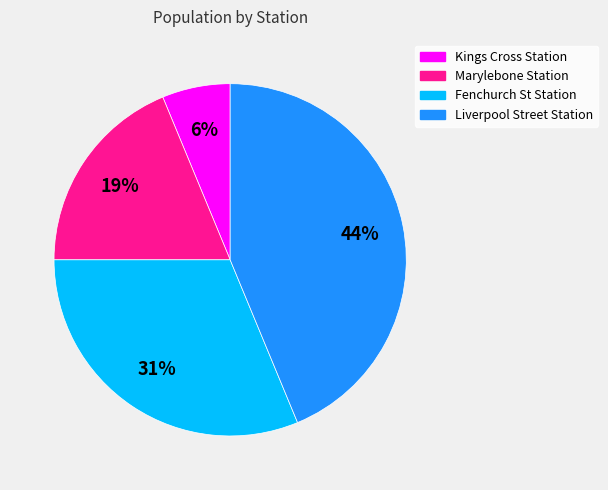

Between Liverpool Street Station and Kings Cross Station, which is larger?

Liverpool Street Station